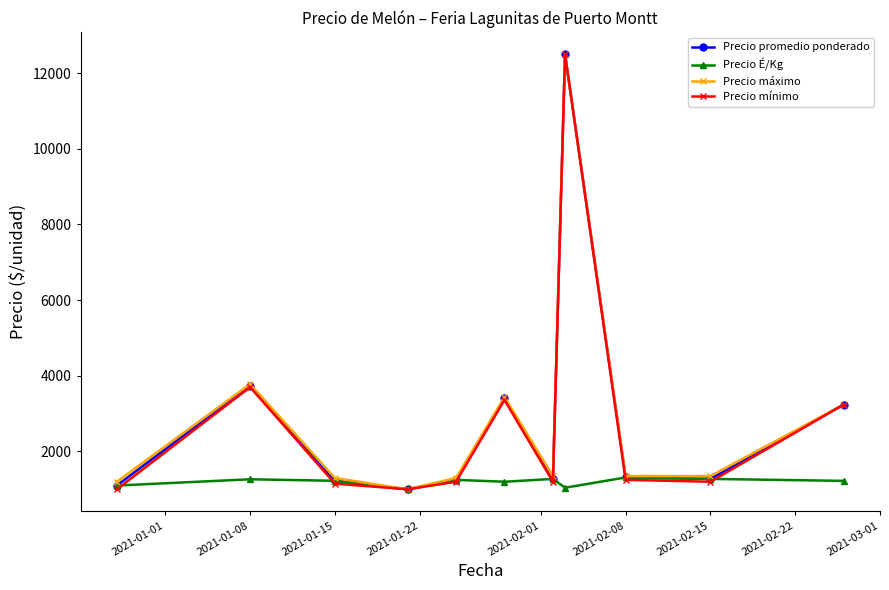

How many interior local valleys does the Precio promedio ponderado series have?

3